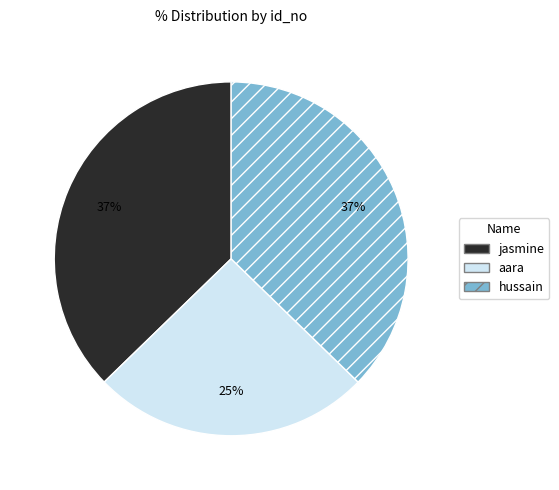

To the nearest percent, what is the average slice percentage?

33%